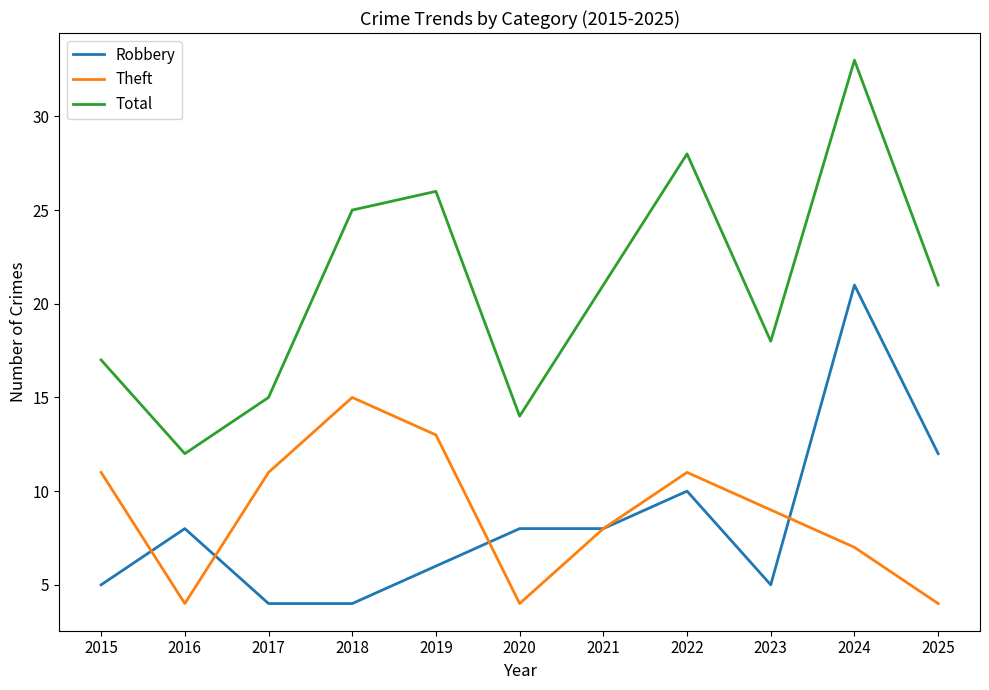

True or false: Robbery and Total intersect in this chart.

False